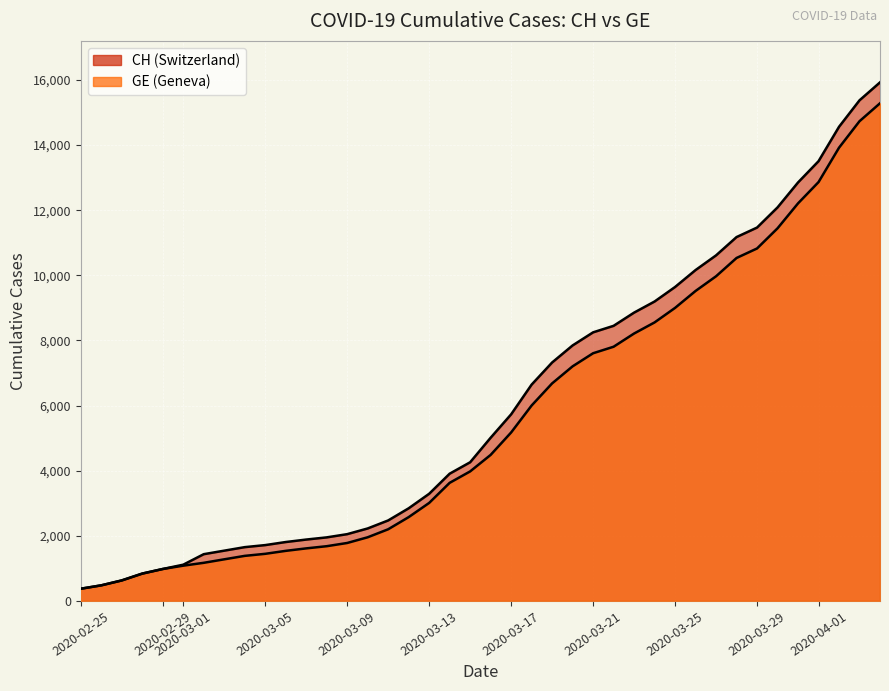

What are all the series names shown in the legend?

GE, CH